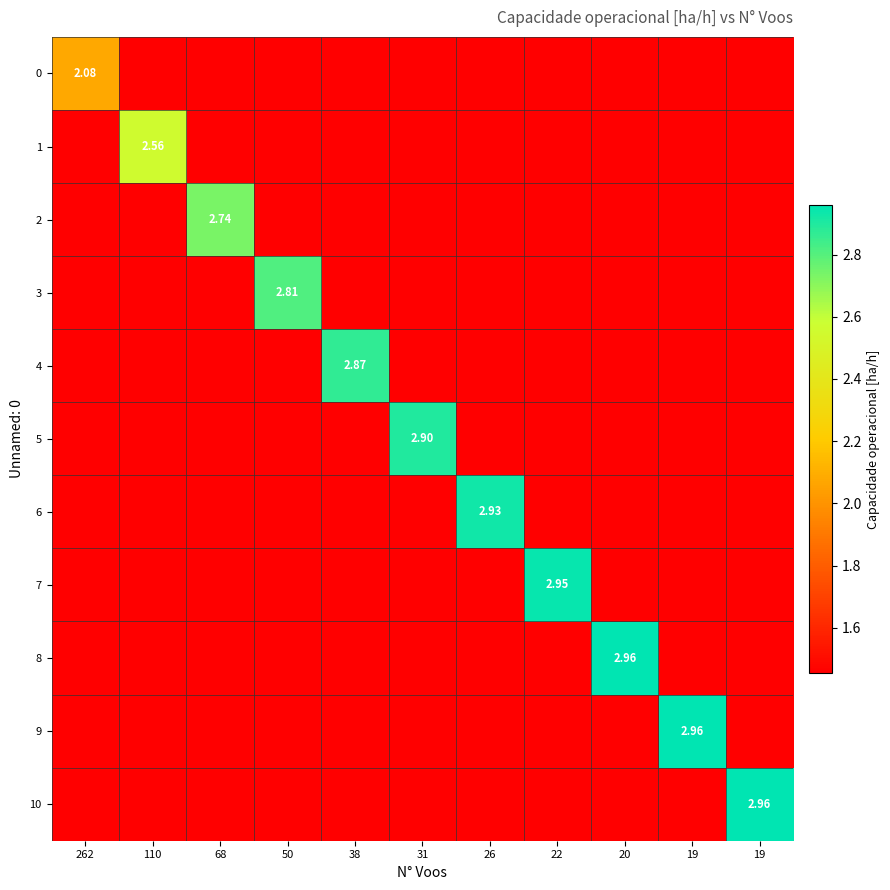

Where is 6 nearest to the value 1?

262